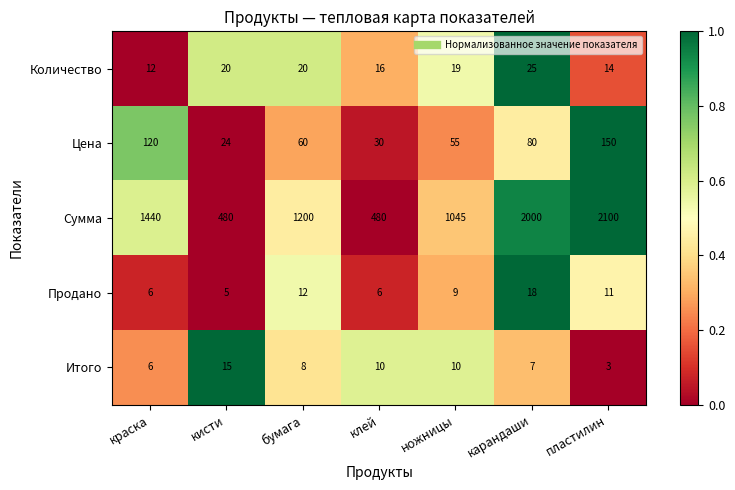

True or false: Количество has a value of 39 at карандаши.

False